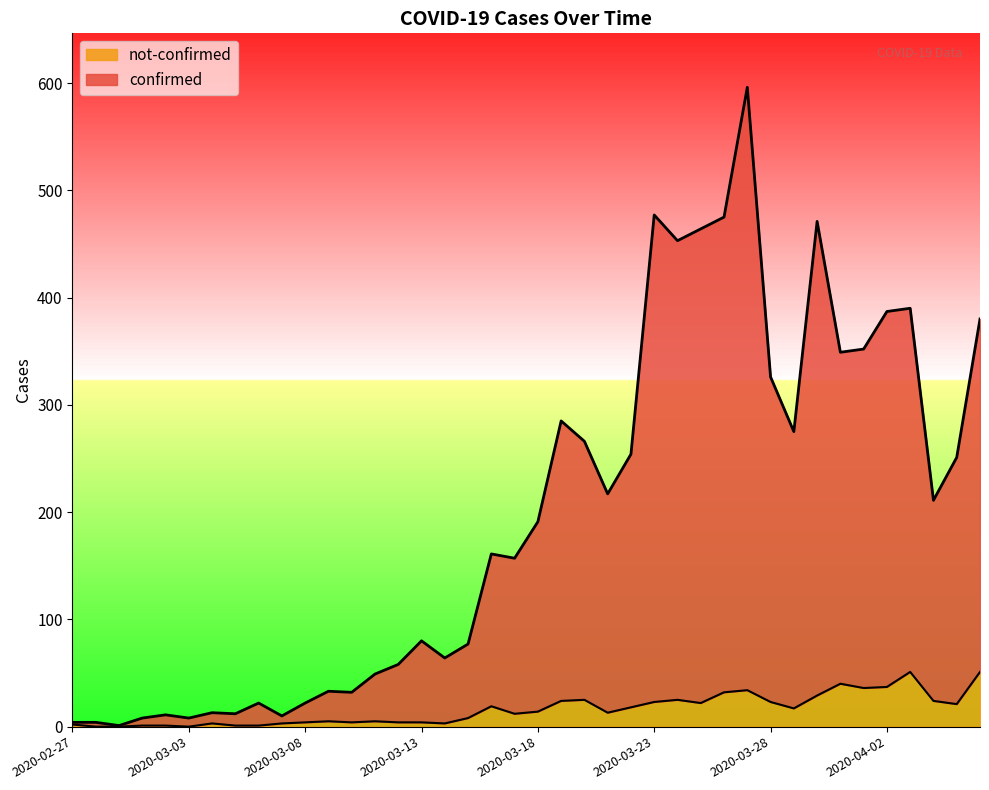

What is the difference between the confirmed values at 2020-03-02 and 2020-03-05?

1